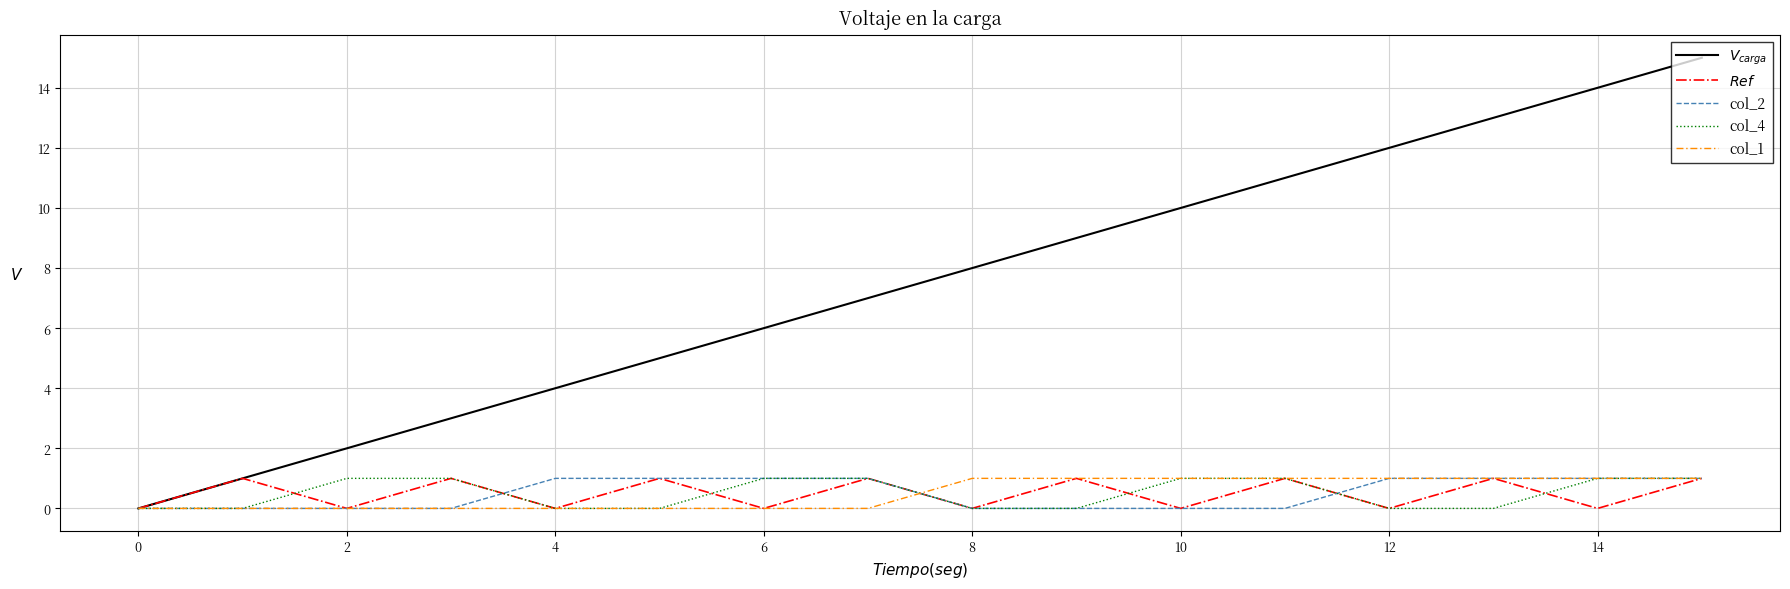

What is the value of the col_4 point at the 12th from the left?

1